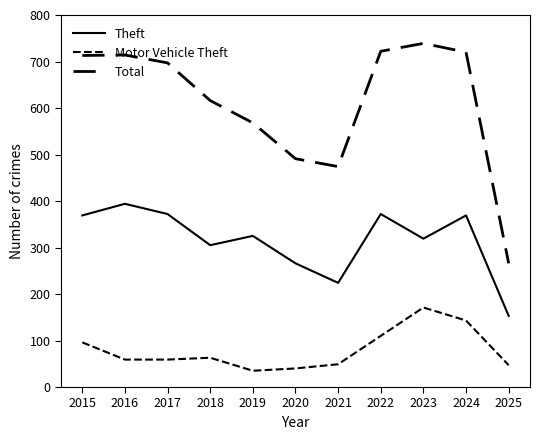

The Motor Vehicle Theft series shows 59 at 2016. True or false?

True